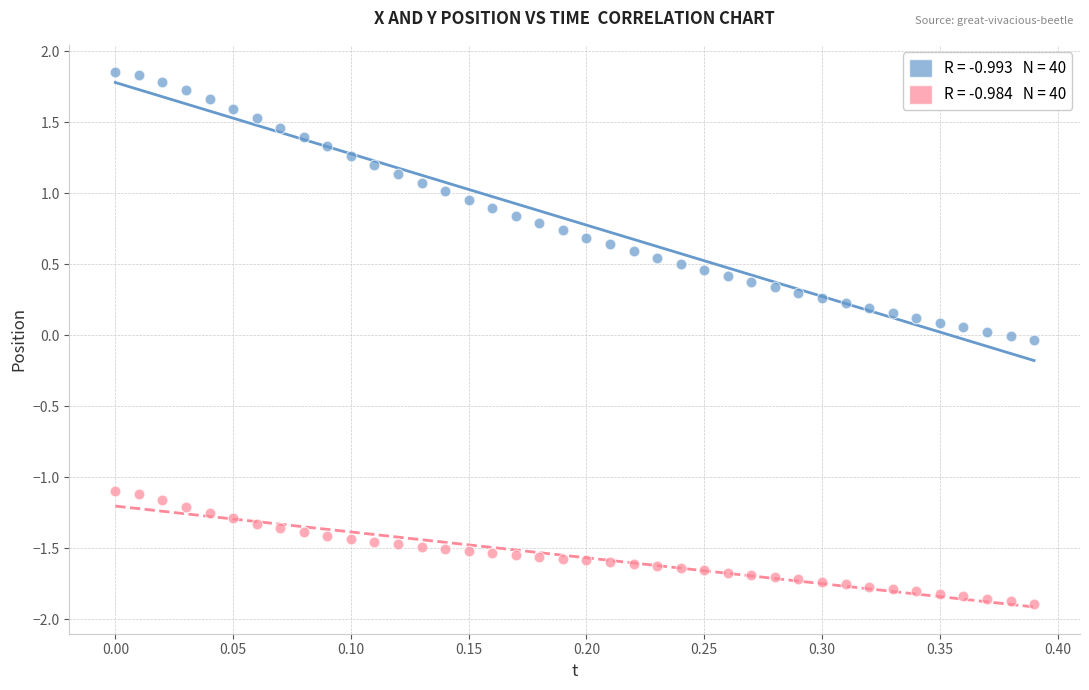

Across all data points, what is the range of X values (max minus min)?

0.4